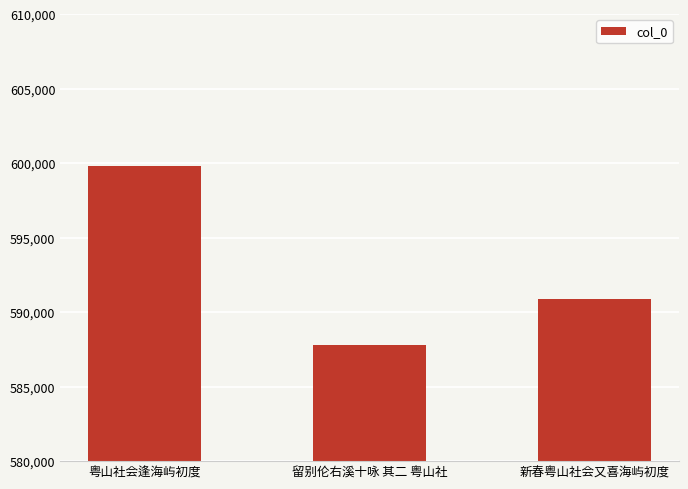

Is it true that the value at 留别伦右溪十咏 其二 粤山社 is 393841?

False